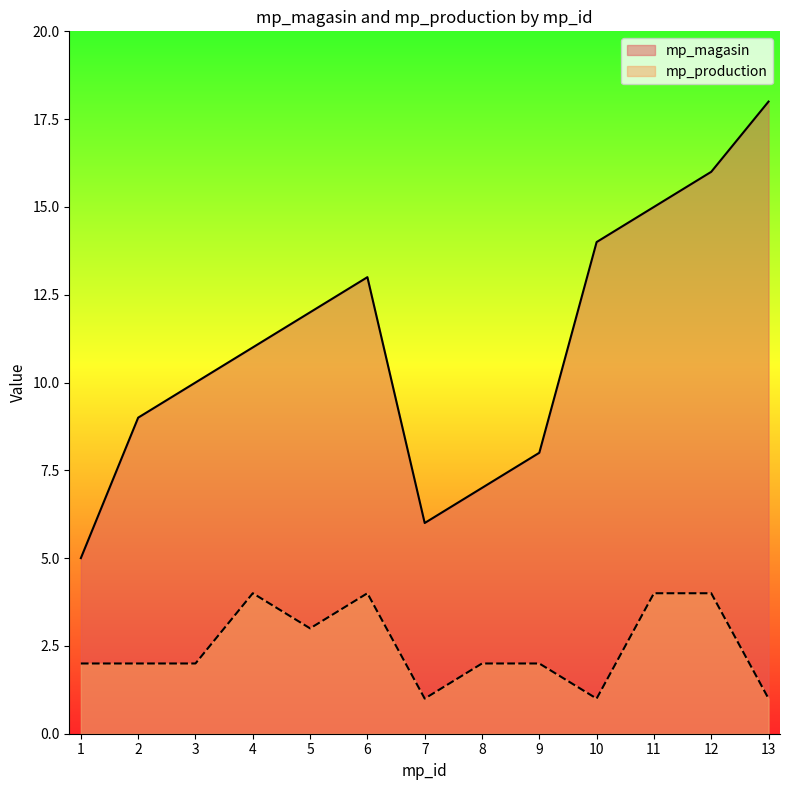

Rank the series by their average value, from lowest to highest.

mp_production, mp_magasin